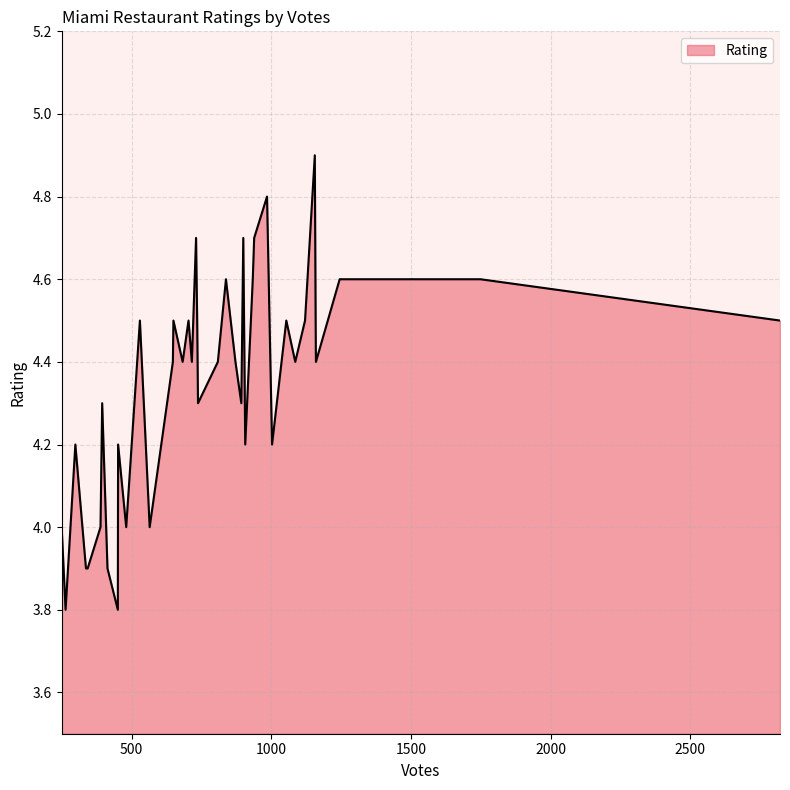

What is the smallest value displayed?

3.8